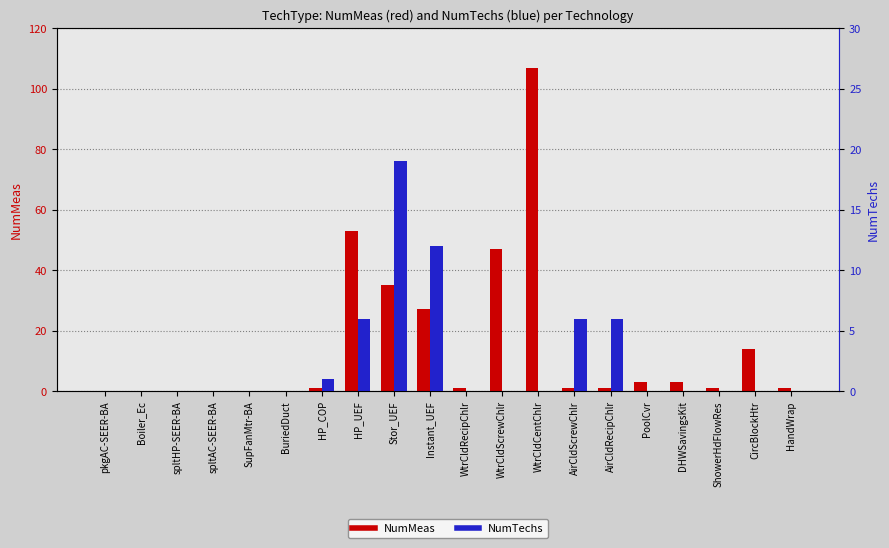

Reading left to right, transcribe all the data shown in this chart.

NumMeas: pkgAC-SEER-BA=0	Boiler_Ec=0	spltHP-SEER-BA=0	spltAC-SEER-BA=0	SupFanMtr-BA=0	BuriedDuct=0	HP_COP=1	HP_UEF=53	Stor_UEF=35	Instant_UEF=27	WtrCldRecipChlr=1	WtrCldScrewChlr=47	WtrCldCentChlr=107	AirCldScrewChlr=1	AirCldRecipChlr=1	PoolCvr=3	DHWSavingsKit=3	ShowerHdFlowRes=1	CircBlockHtr=14	HandWrap=1
NumTechs: pkgAC-SEER-BA=0	Boiler_Ec=0	spltHP-SEER-BA=0	spltAC-SEER-BA=0	SupFanMtr-BA=0	BuriedDuct=0	HP_COP=1	HP_UEF=6	Stor_UEF=19	Instant_UEF=12	WtrCldRecipChlr=0	WtrCldScrewChlr=0	WtrCldCentChlr=0	AirCldScrewChlr=6	AirCldRecipChlr=6	PoolCvr=0	DHWSavingsKit=0	ShowerHdFlowRes=0	CircBlockHtr=0	HandWrap=0